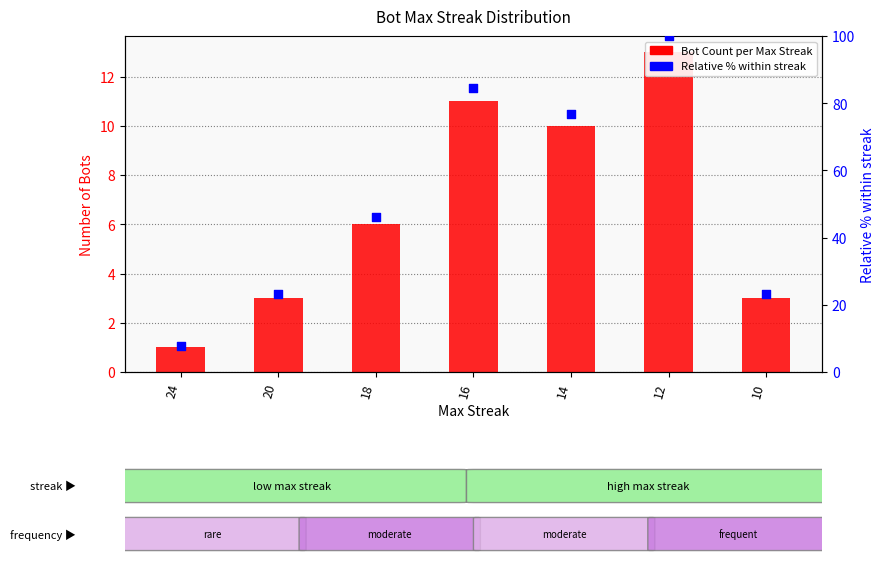

Which series has the largest total across all categories?

Relative % within streak